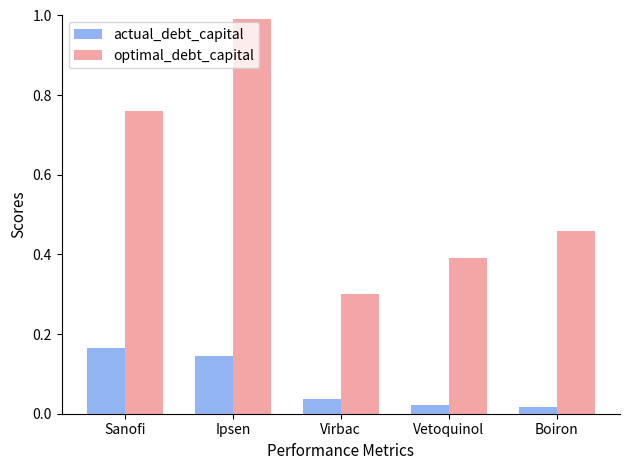

Which series has the largest total across all categories?

optimal_debt_capital